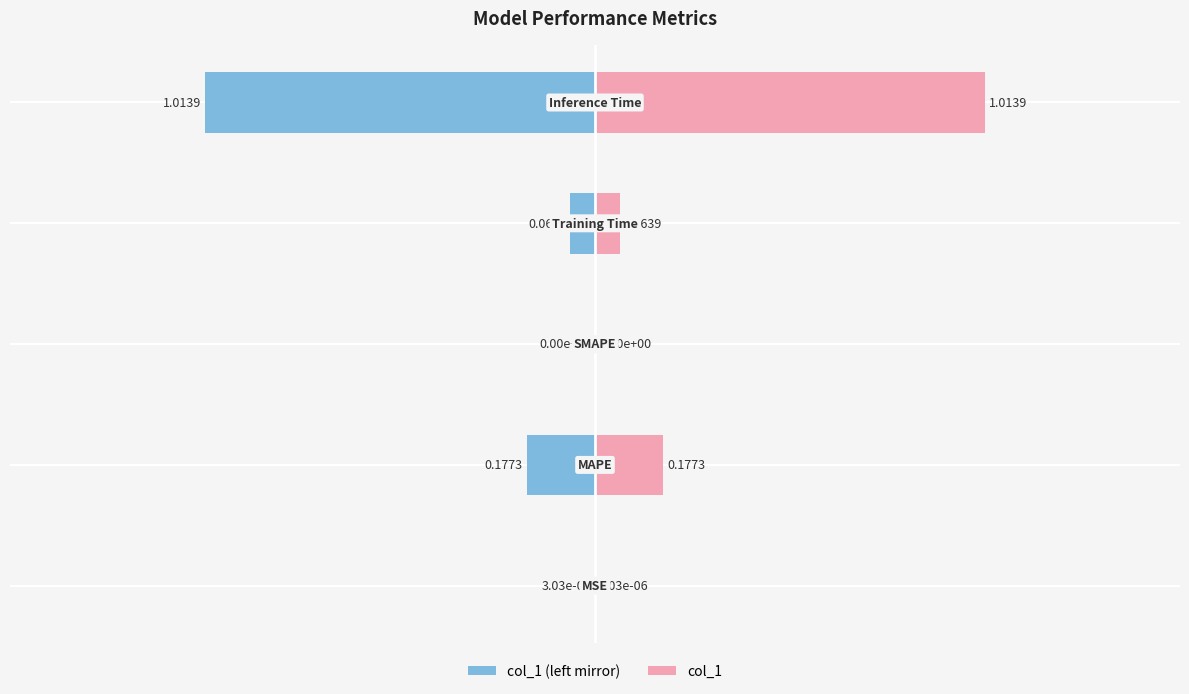

Is the value of col_1 (left mirror) at 3 greater than the value of col_1 at 2?

No